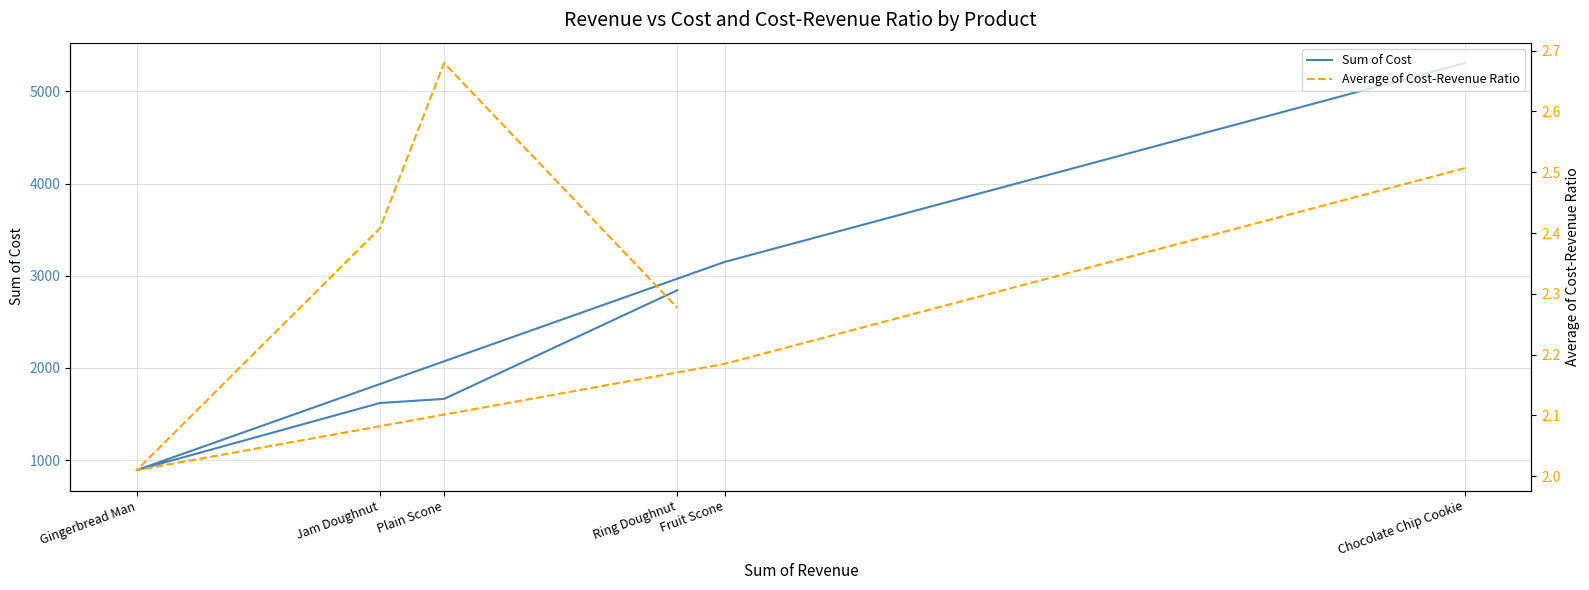

Does the chart have visible grid lines?

Yes